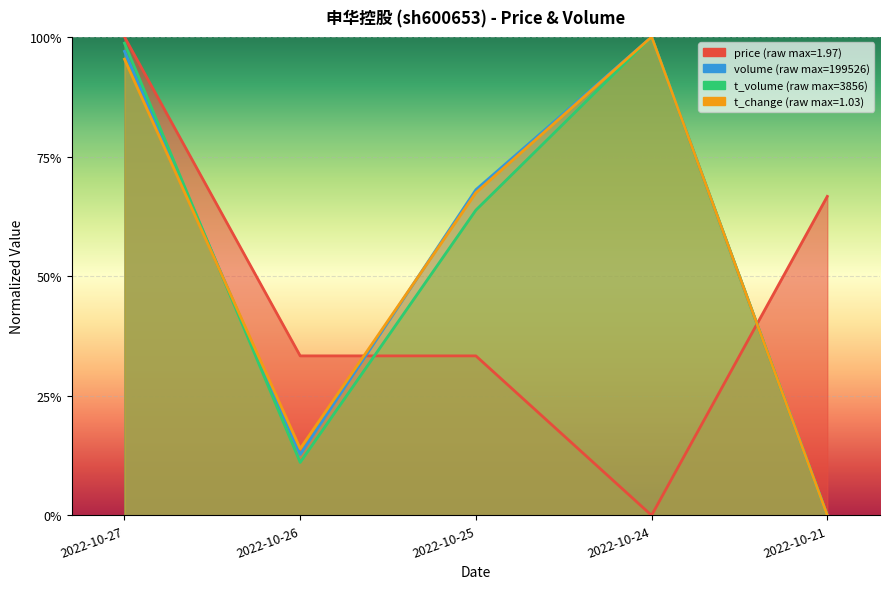

At which category is the sum across all series the highest?

2022-10-27